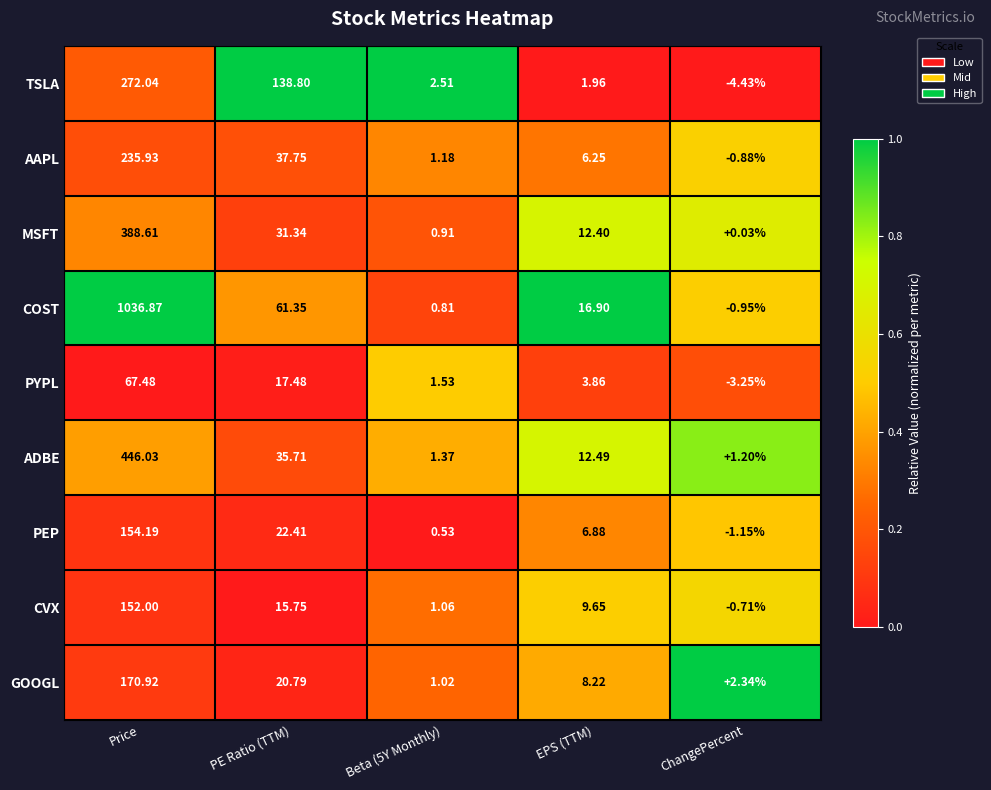

Which series has the largest range (max minus min)?

COST